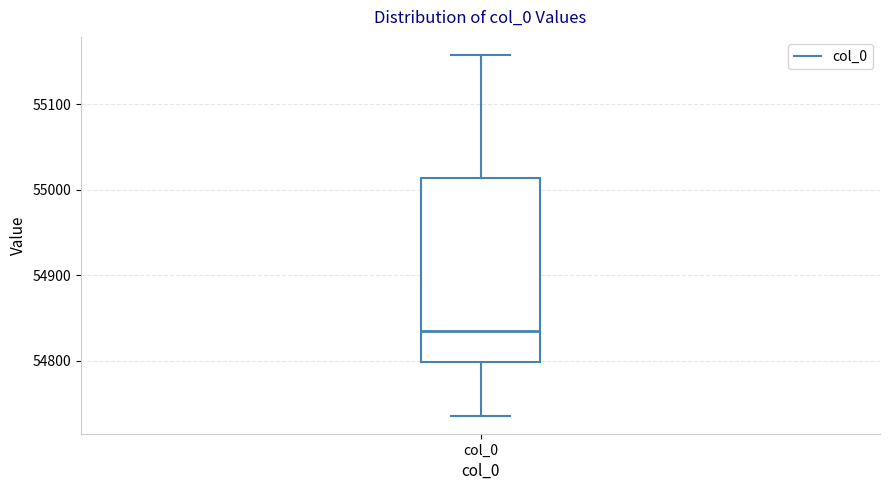

Read this box plot against the y-axis: the position of the median line, the range covered by the box, and the ends of both whiskers. The values are not printed on the chart, so give them approximately, as read against the axis.

median 54830, box 54800 to 55010, whiskers 54740 to 55160